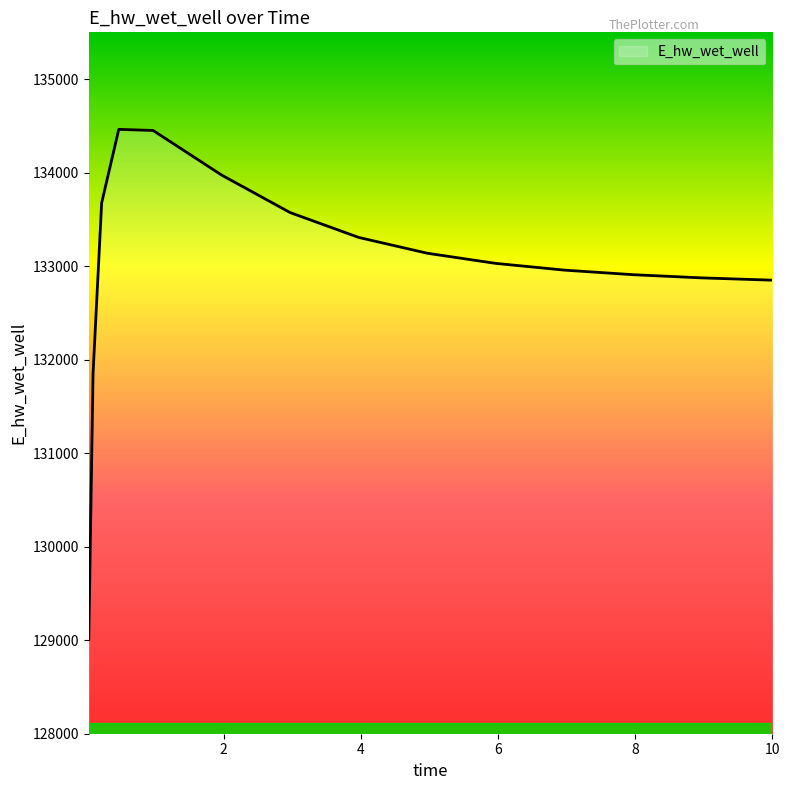

What is the maximum value shown in the chart?

134462.4